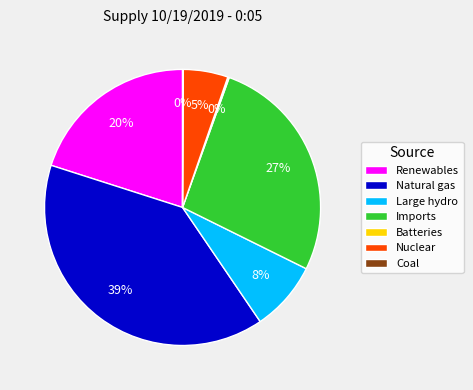

Which has a higher value, Nuclear or Renewables?

Renewables